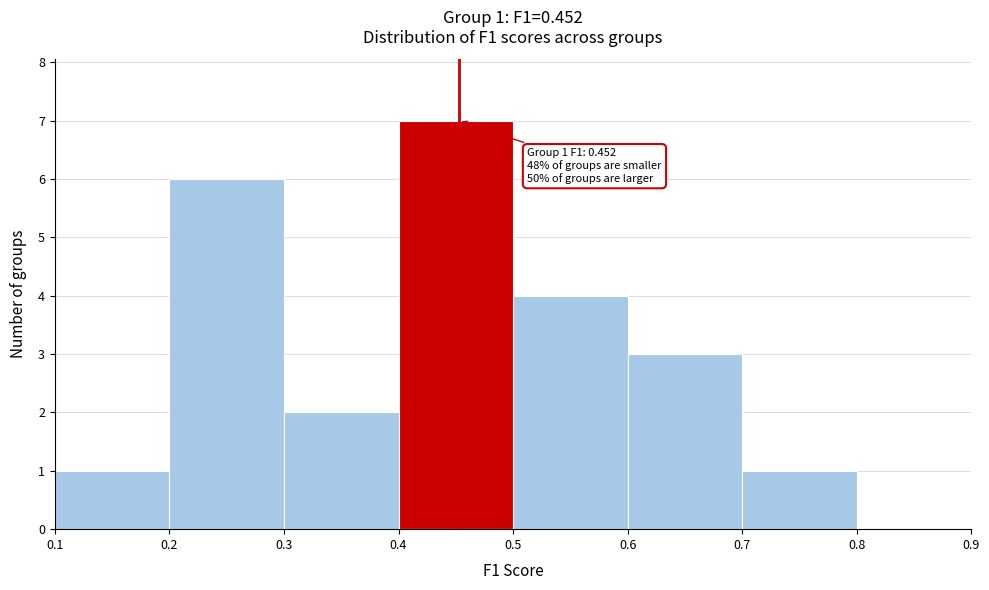

Over which range of the x-axis is the bar tallest?

0.4 to 0.5